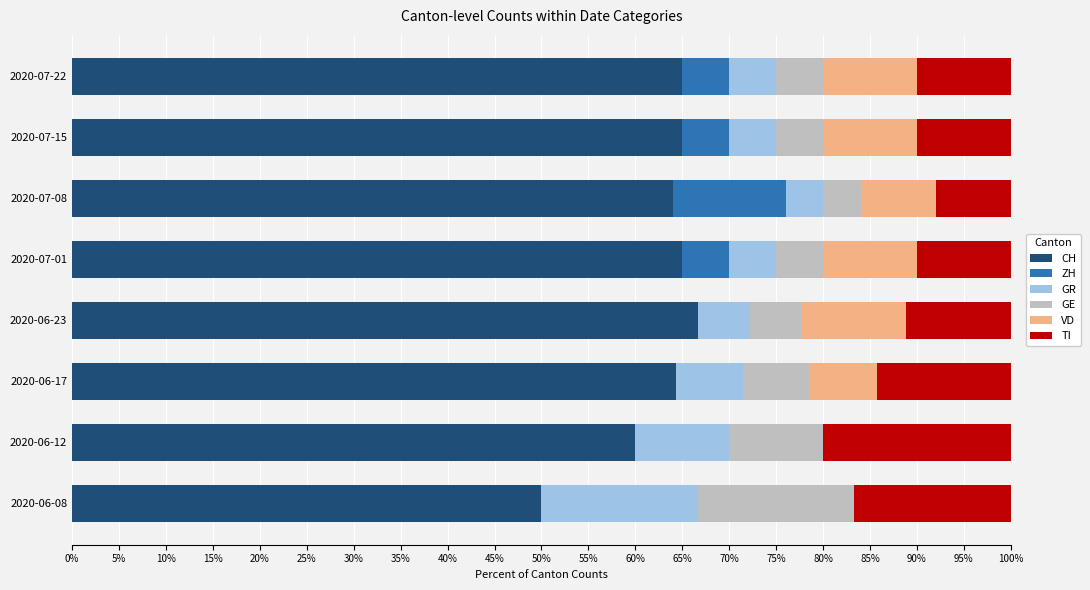

What is the total value across all series at 2020-07-08?

100.0